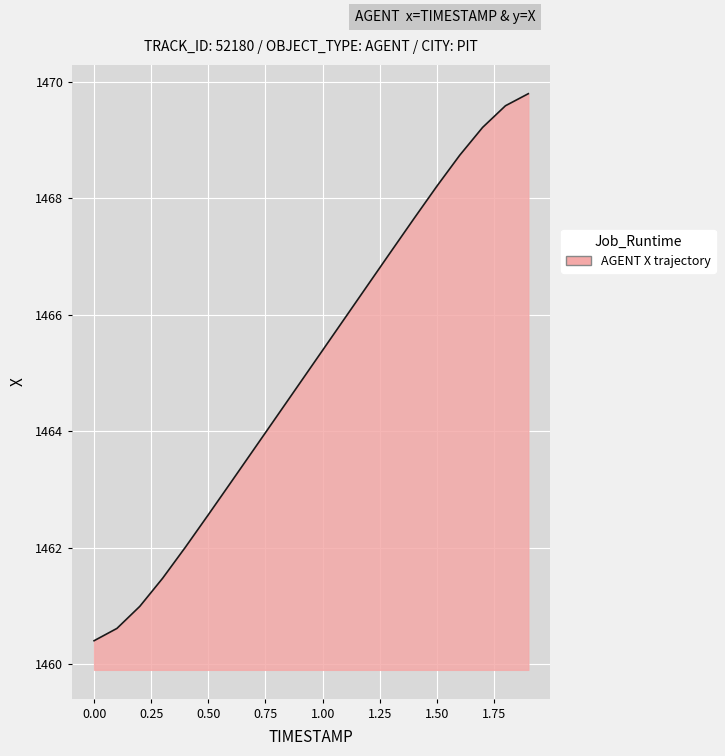

What is the difference between the maximum and minimum values?

9.4